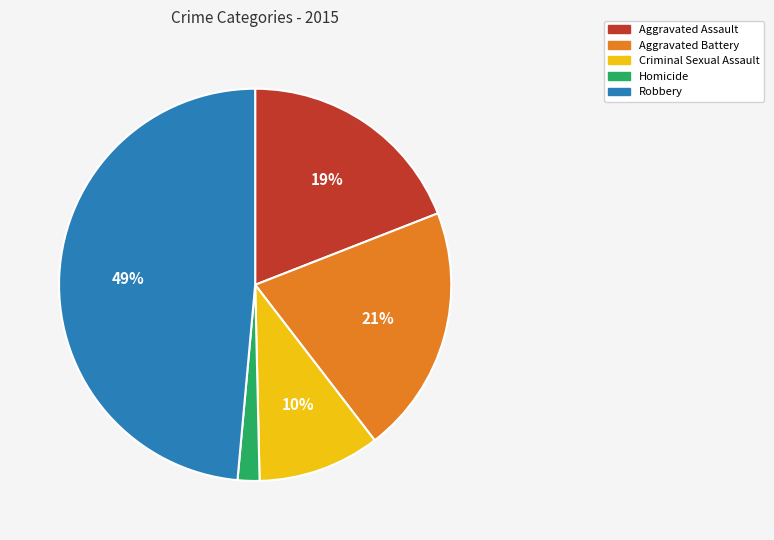

How many slices are in this pie chart?

5